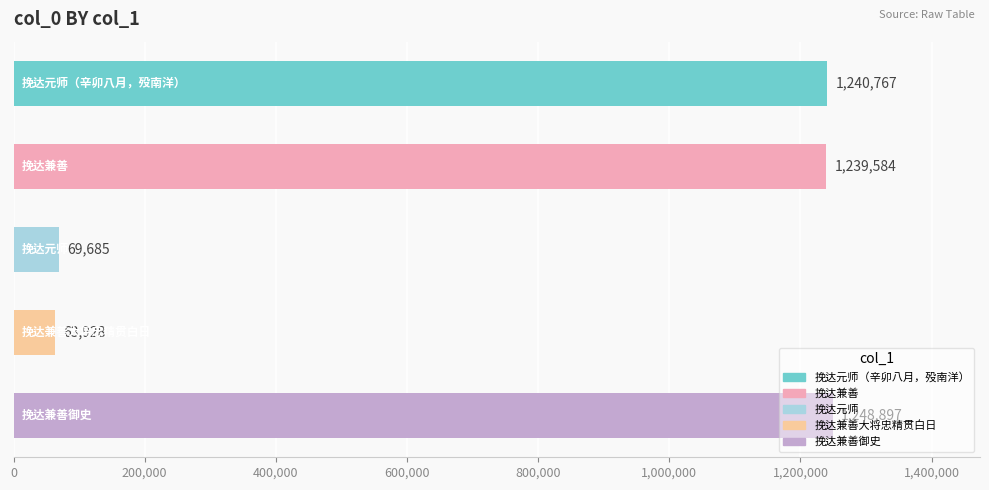

What is the smallest value displayed?

63928